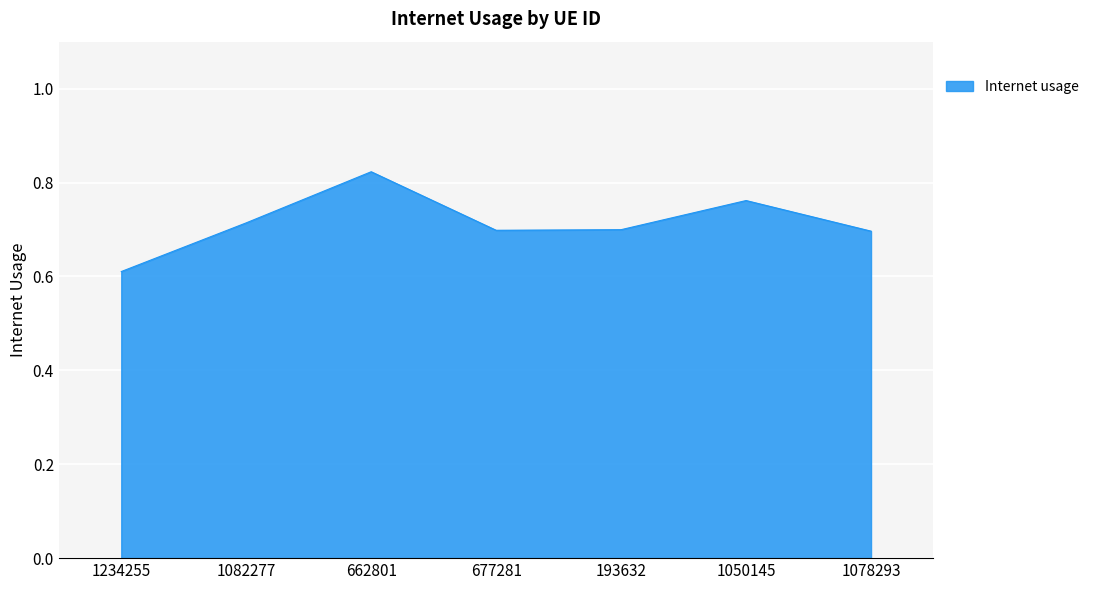

Which category has the lowest value across all series?

1234255